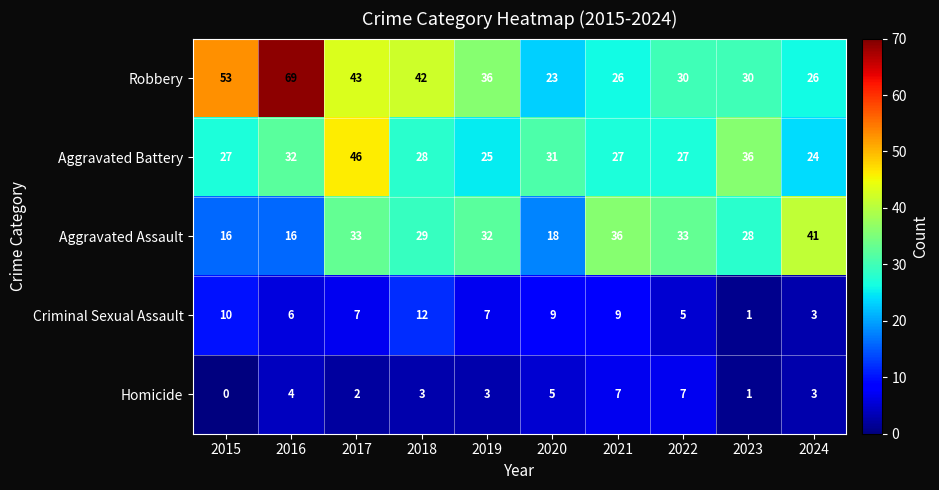

What is the difference between the maximum and minimum values in the Robbery series?

46